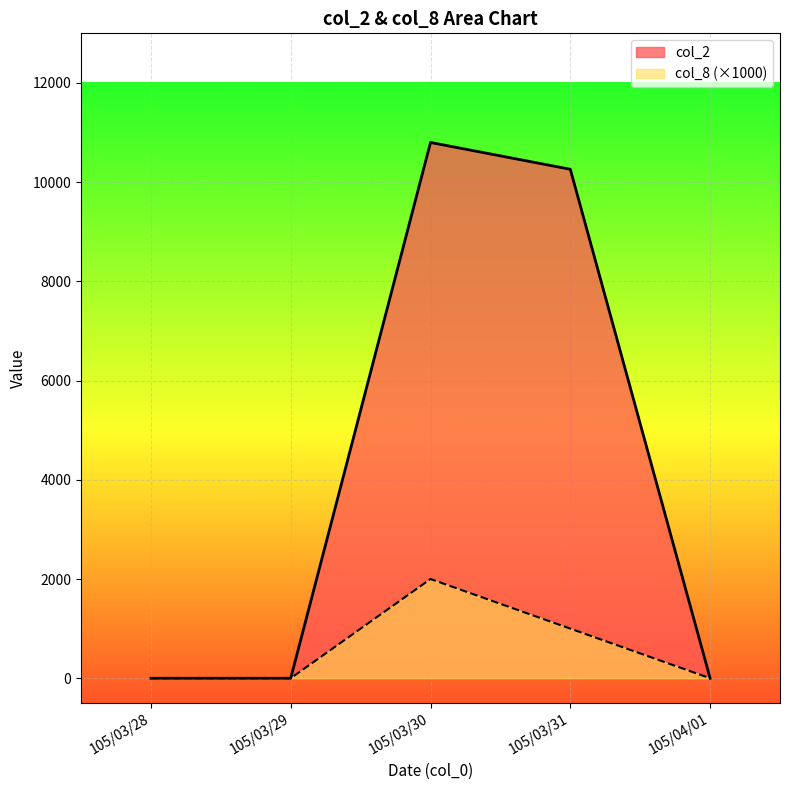

Between 105/03/31 and 105/03/29, which is larger?

105/03/31